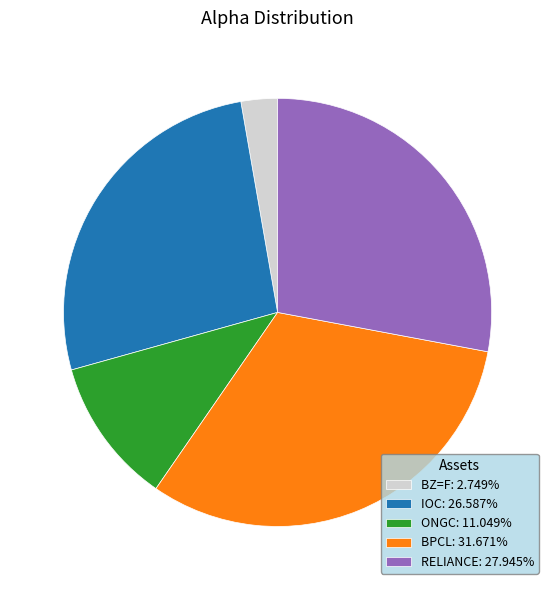

Does any single category account for the majority?

No